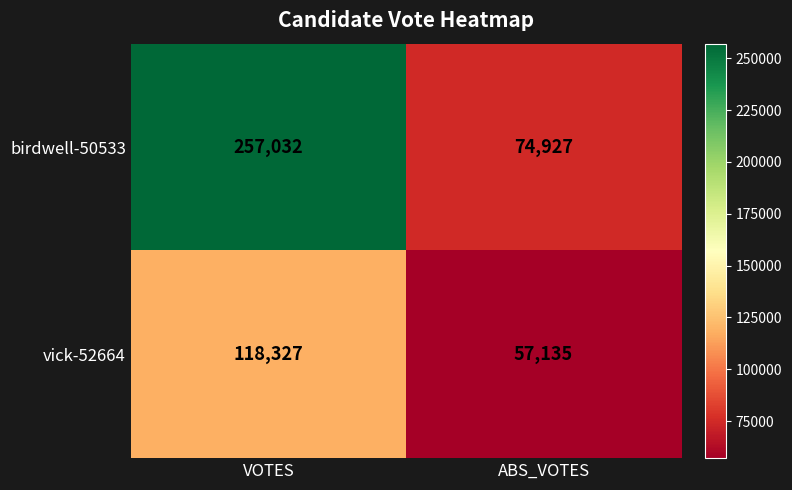

At which label does birdwell-50533 reach its minimum?

ABS_VOTES